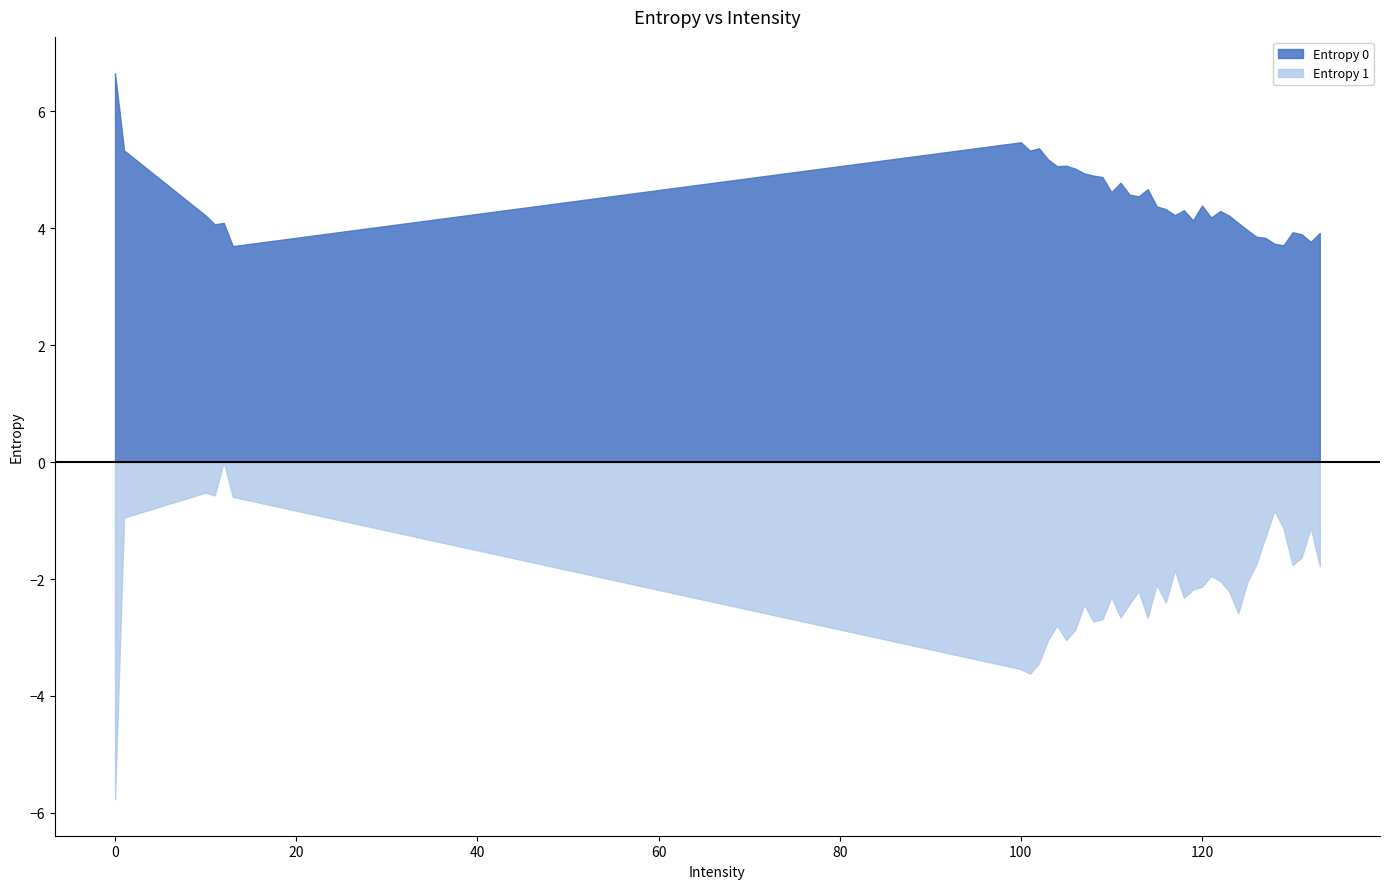

Rank the series at 1 from lowest to highest value.

Entropy 1, Entropy 0